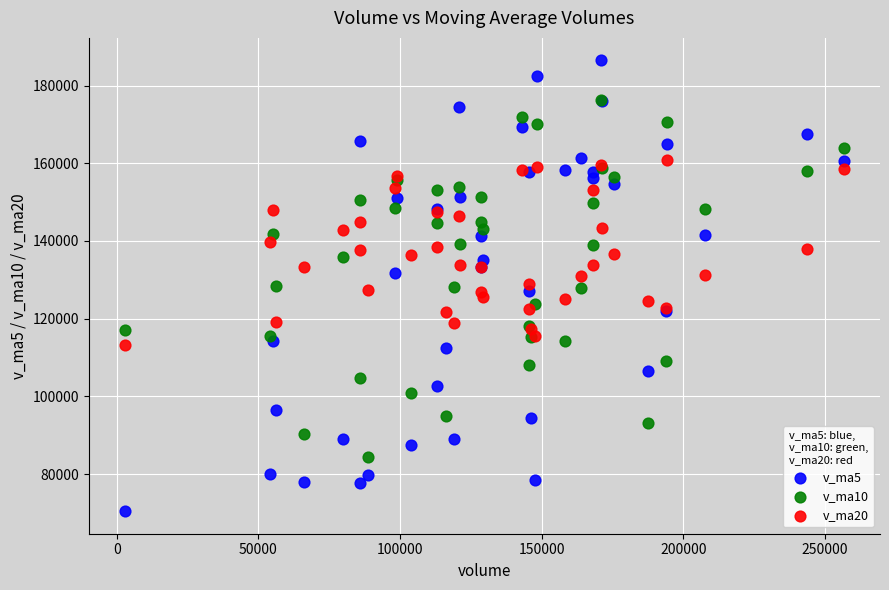

Which series has the widest spread of Y values?

v_ma5